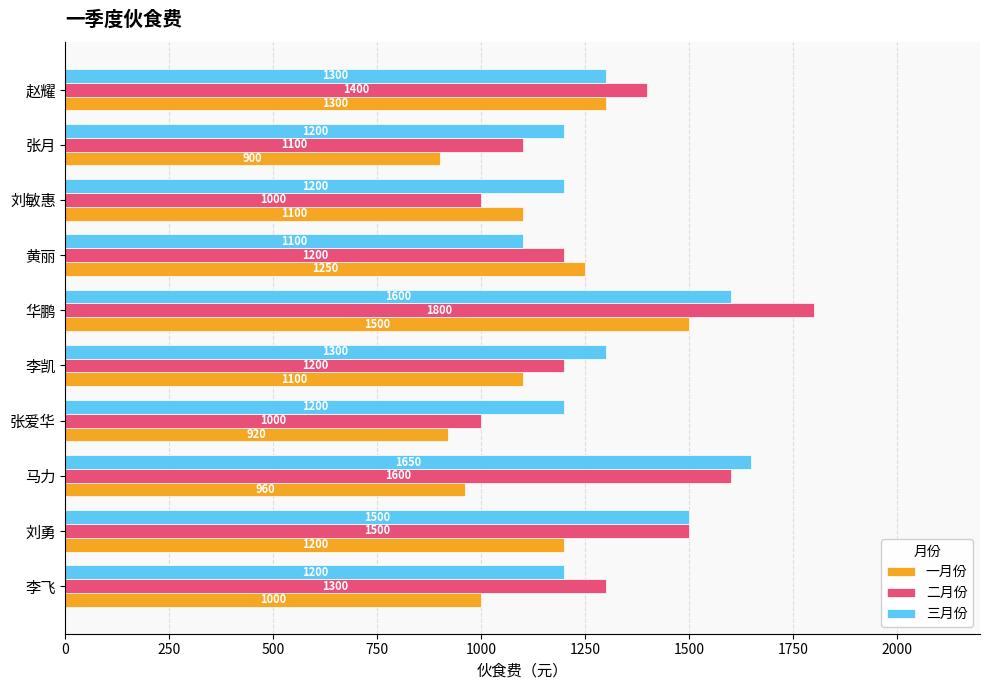

What is the lowest value of the 三月份 series?

1100